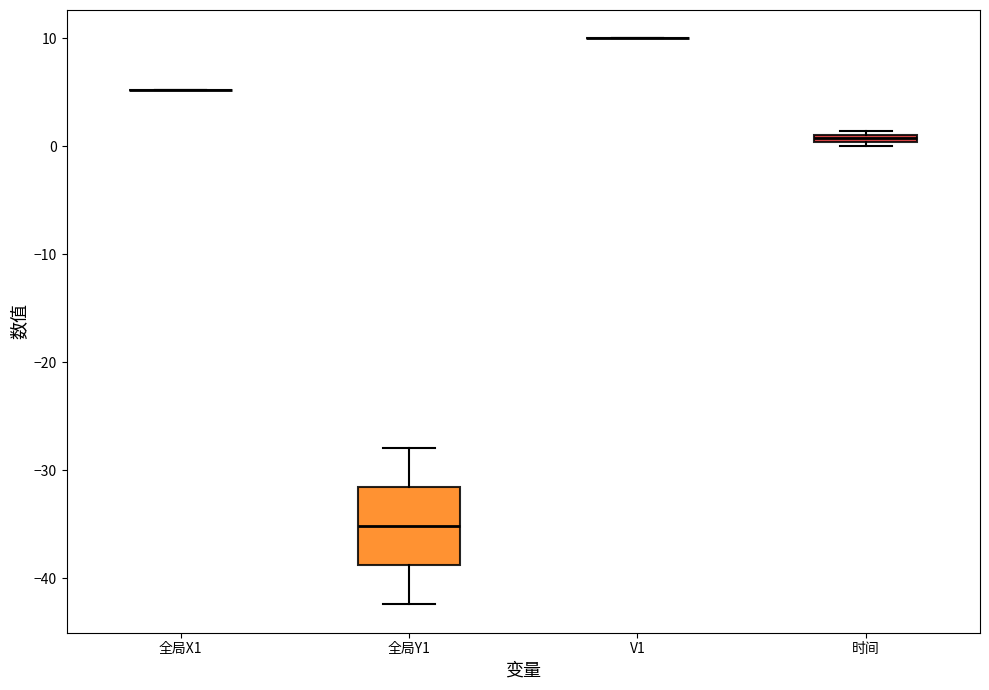

Where is the upper edge of the box for 时间 on the y-axis? The values are not printed on the chart, so give them approximately, as read against the axis.

1